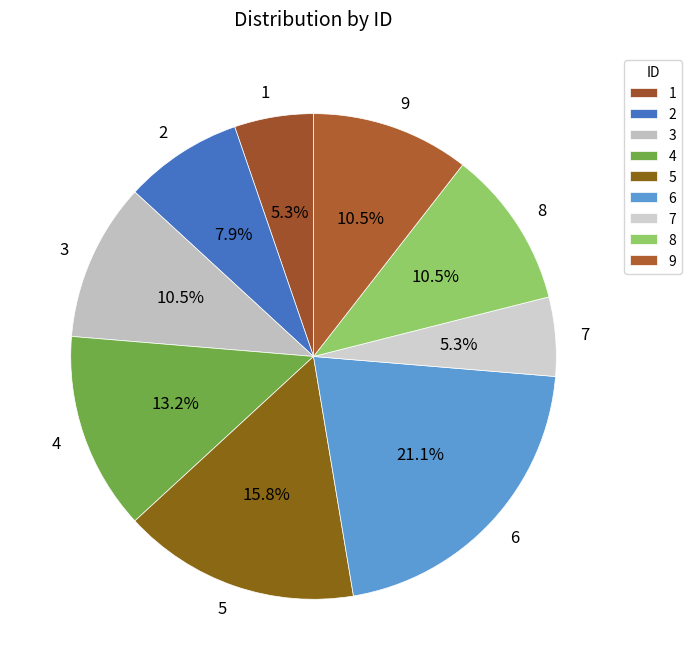

The 6 slice represents 21% of the pie. True or false?

True